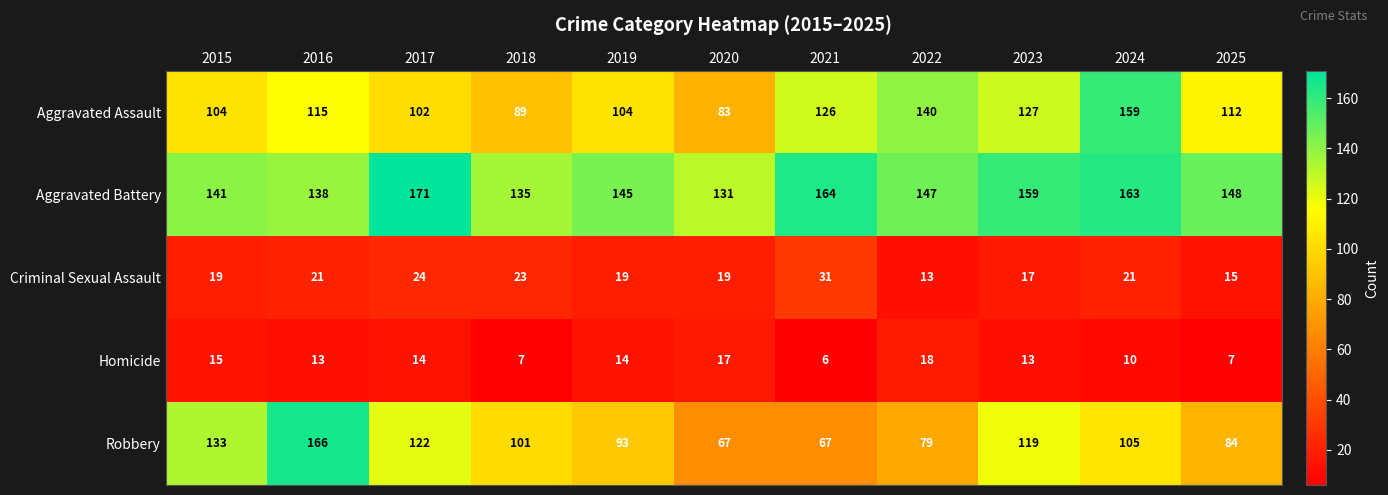

Which series has the largest total across all categories?

Aggravated Battery